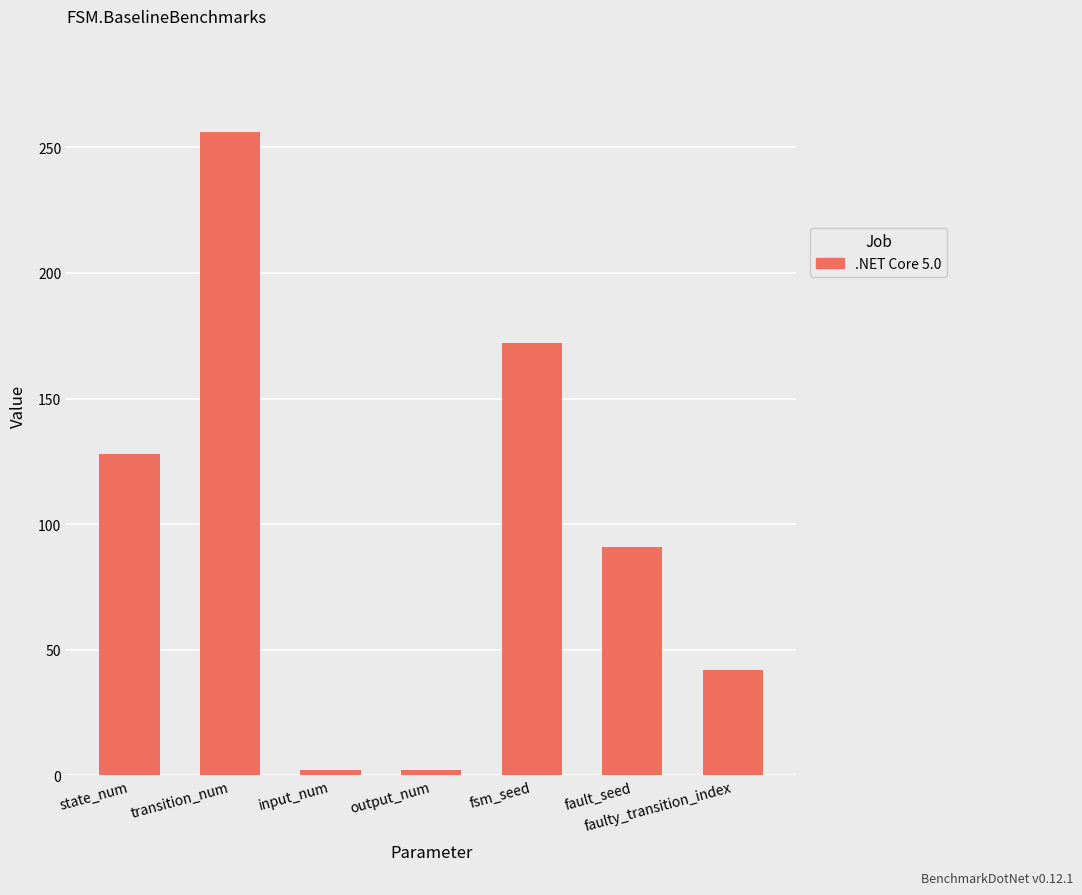

How many series are shown in this chart?

1